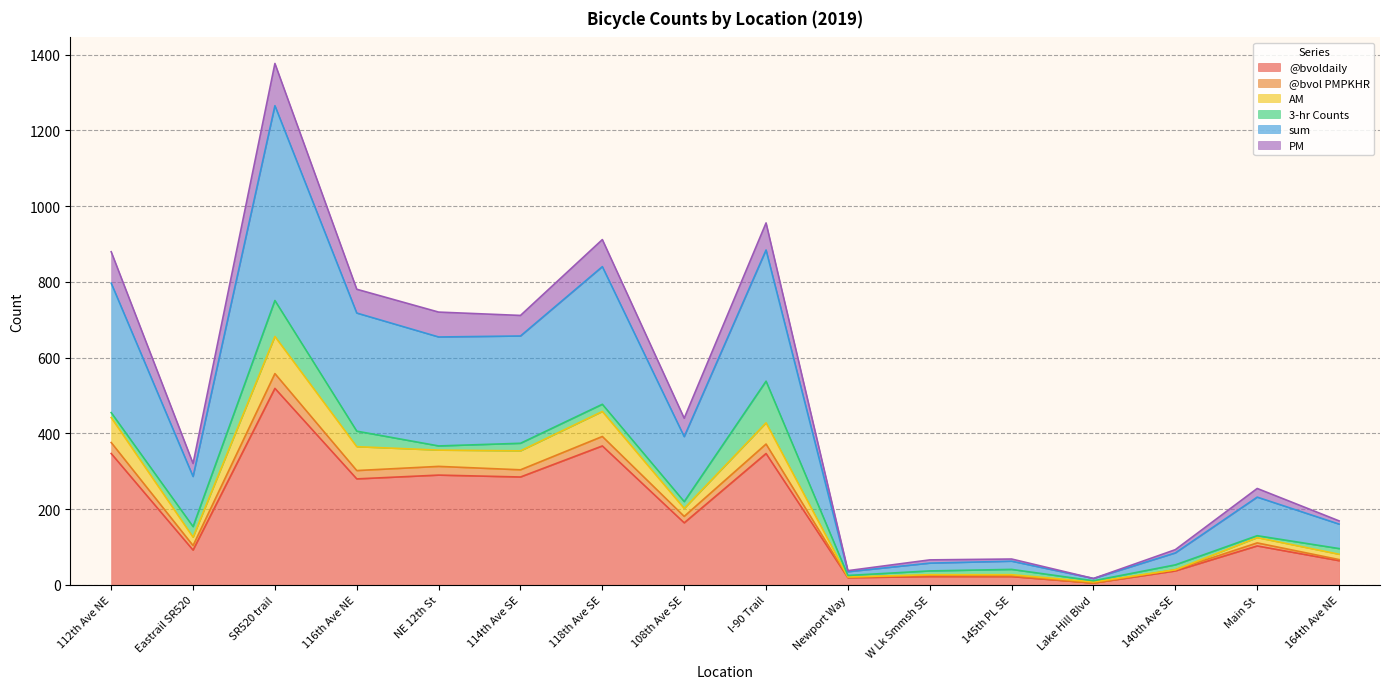

Which category has the highest value in the @bvoldaily series?

SR520 trail